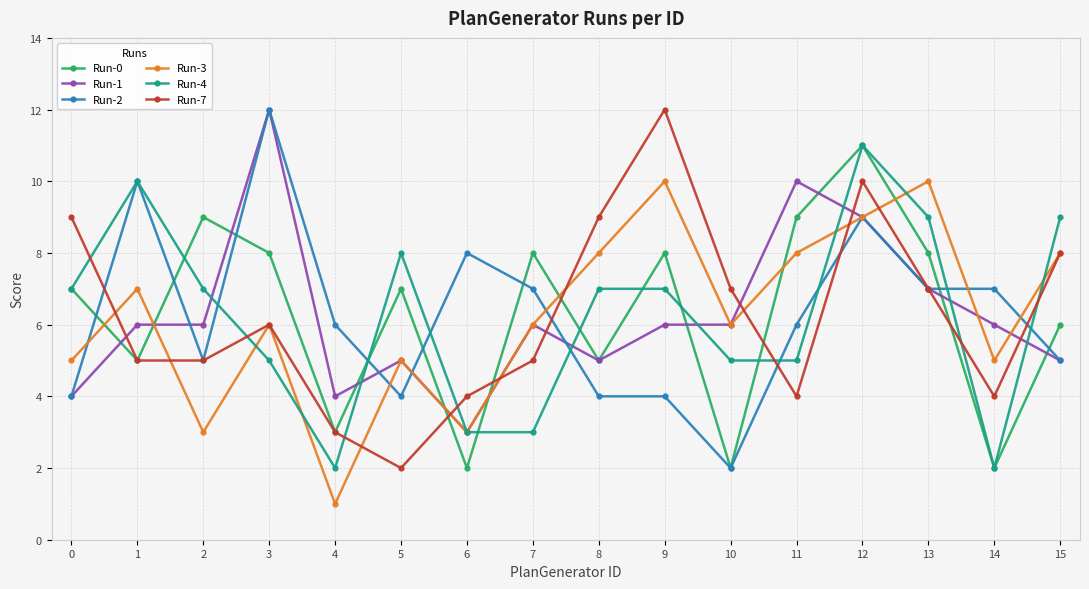

At how many categories does at least one series exceed 5?

16